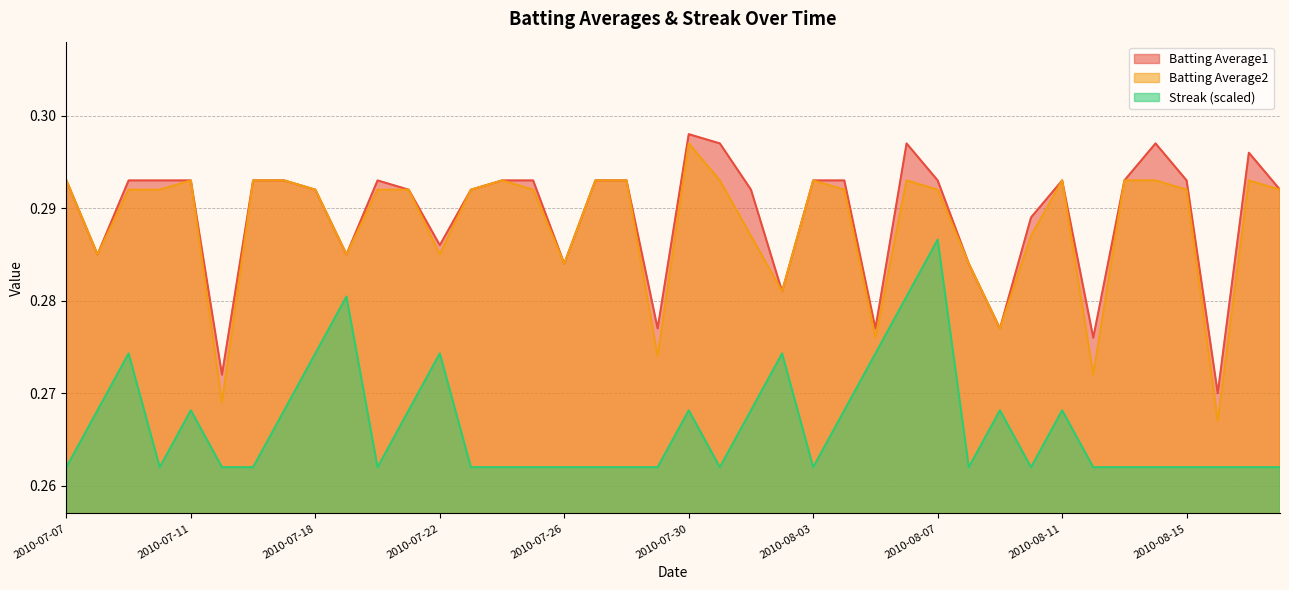

How many interior local peaks does the Batting Average2 series have?

7